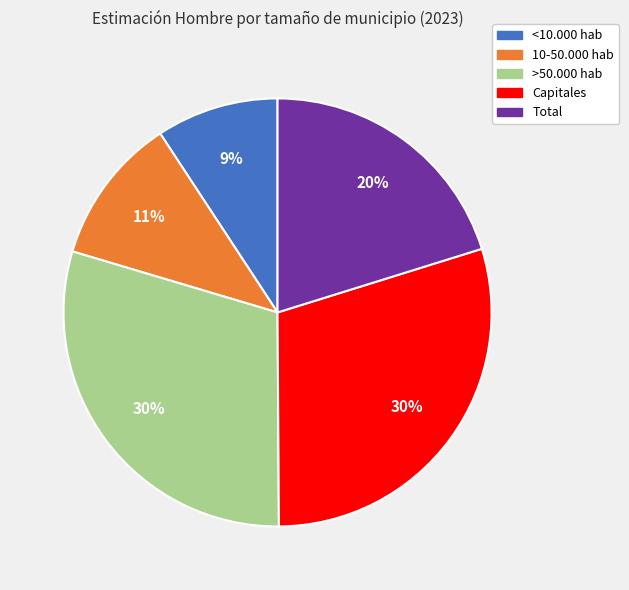

Does Total represent more than half of the total?

No